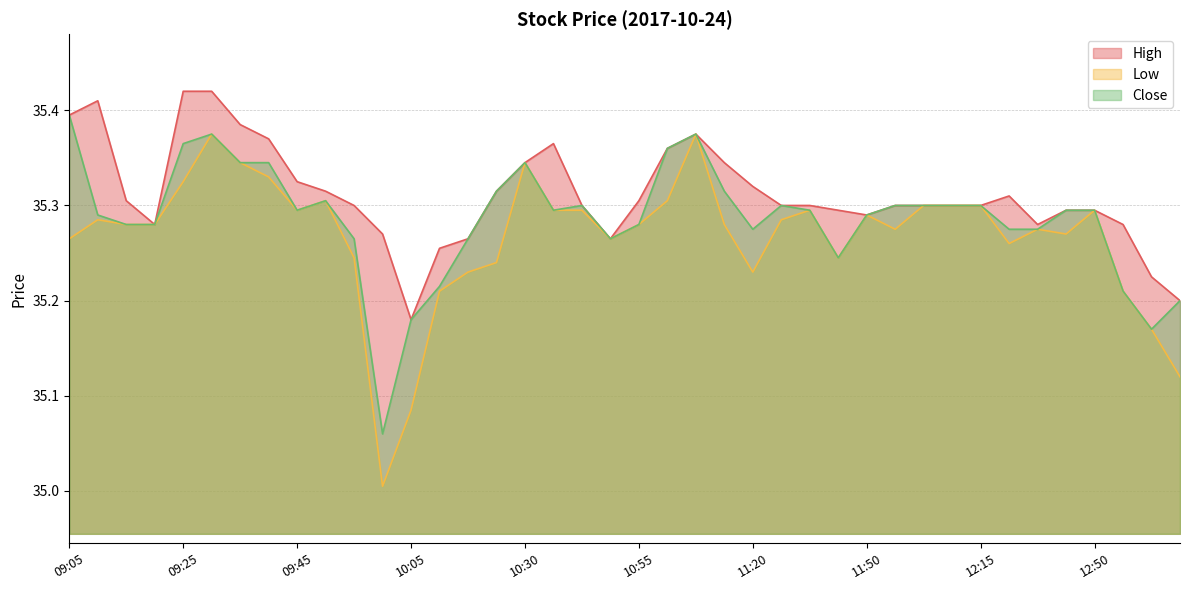

What is the value of the Low point at the 23rd from the left?

35.4